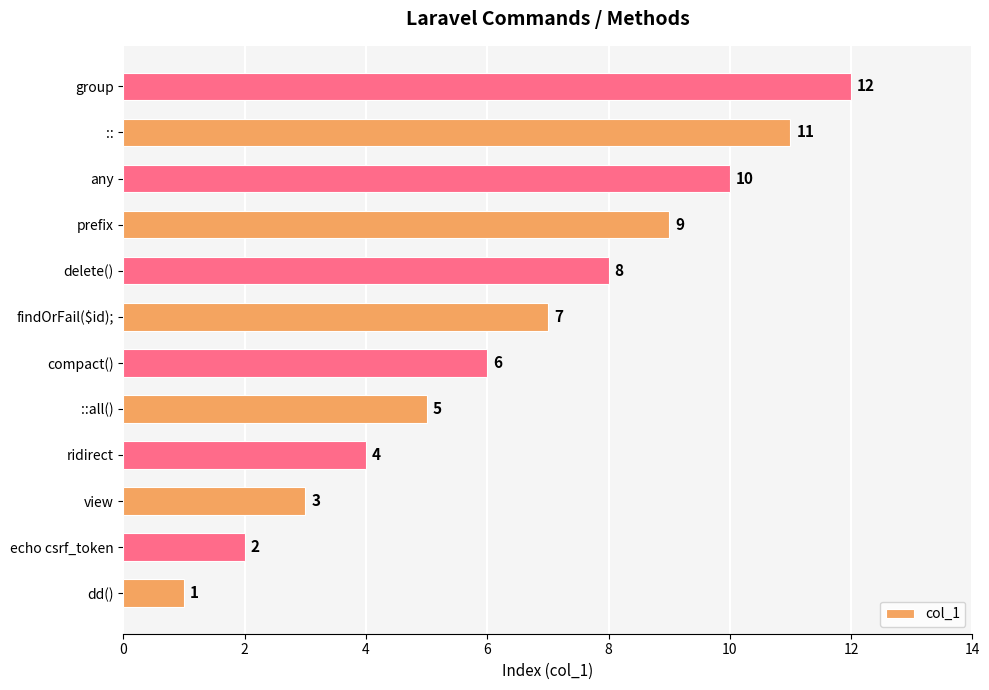

Between dd() and compact(), which is larger?

compact()